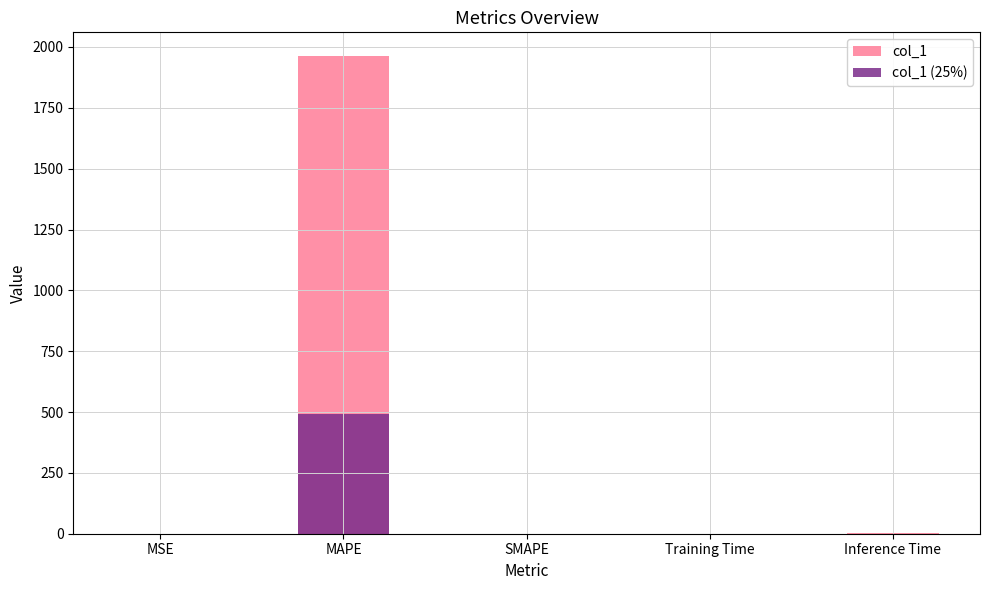

Is the value of col_1 at MAPE greater than the value of col_1 (25%) at Training Time?

Yes